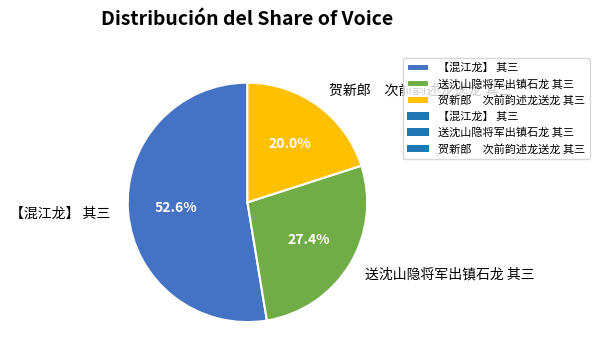

Is it true that 【混江龙】 其三 is 53% of the pie?

True